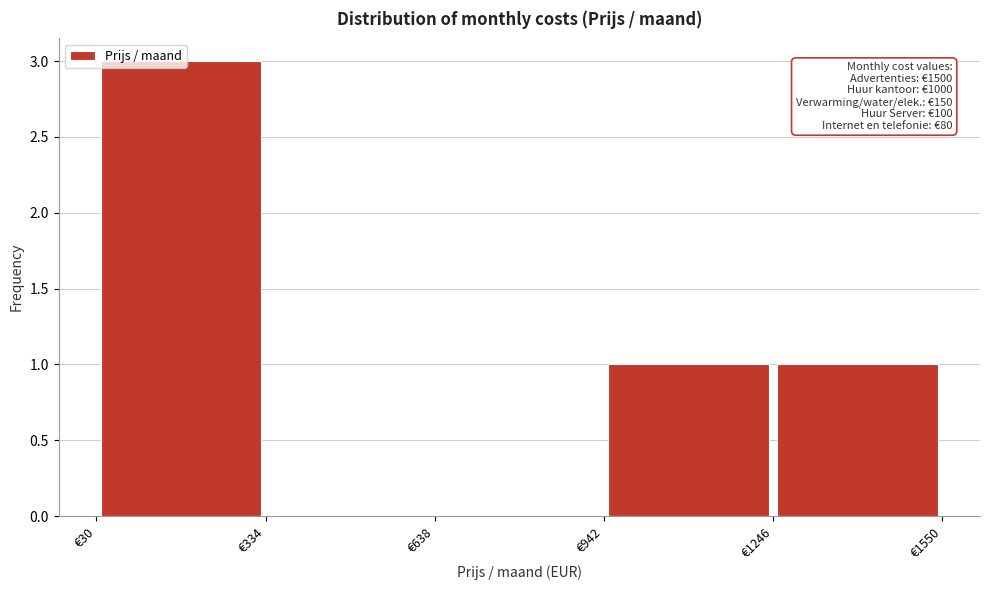

Over which range of the x-axis is the bar tallest?

50 to 350